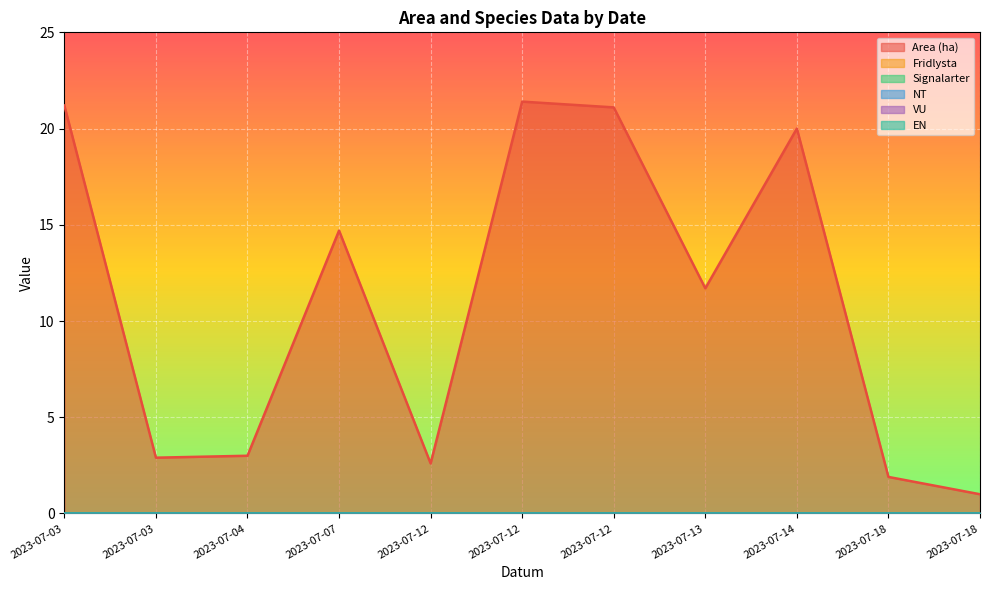

True or false: Area (ha) and Signalarter cross at least once.

False